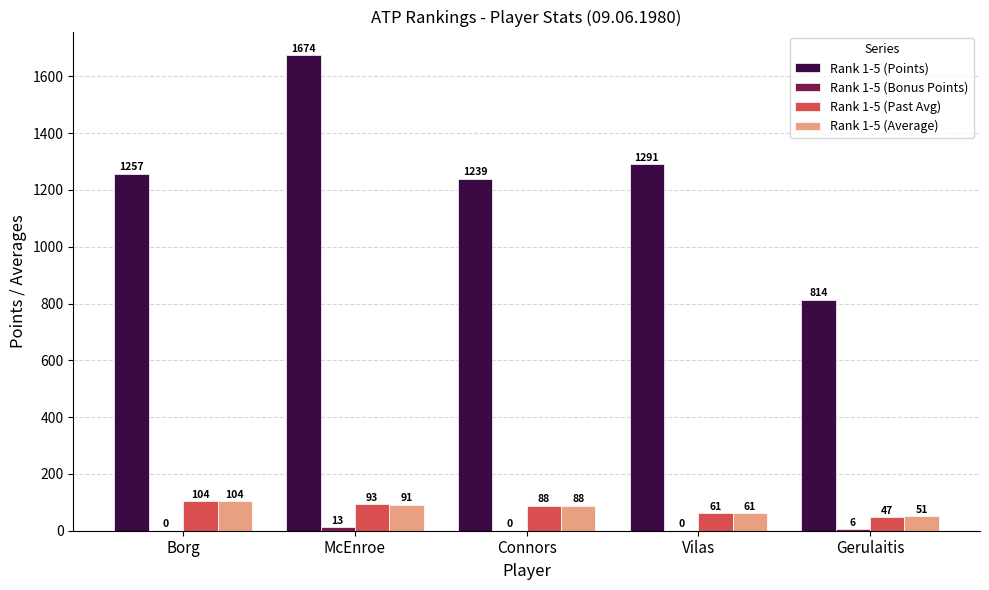

How many groups of bars are there?

5